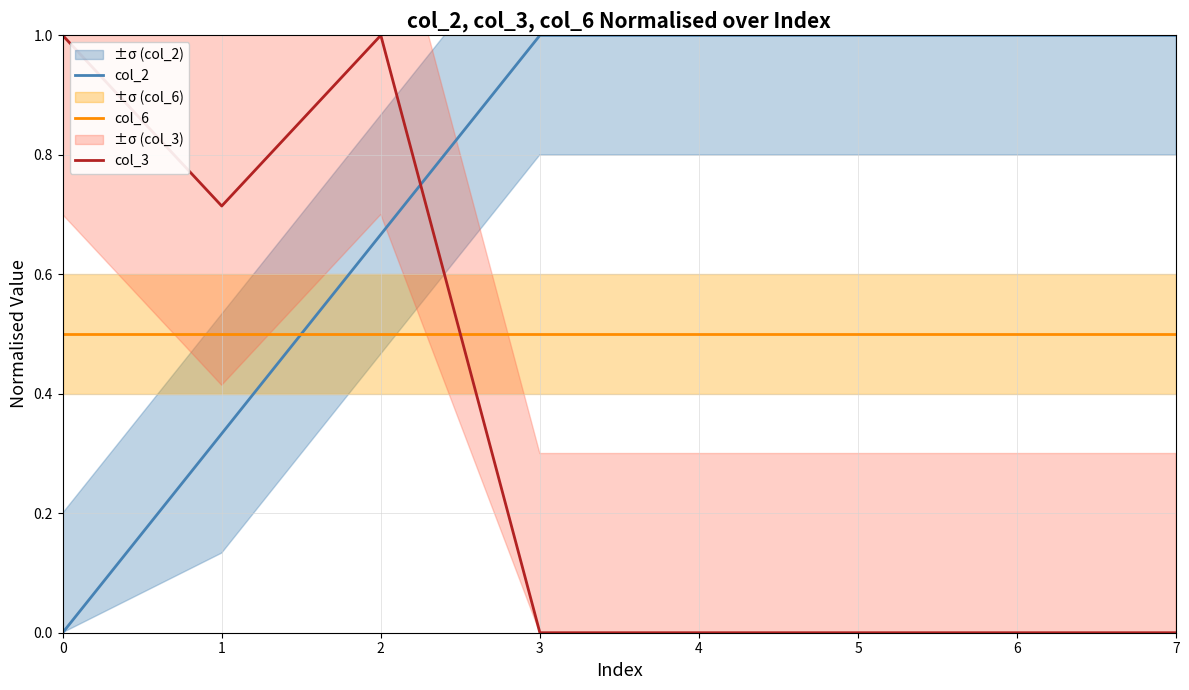

How many data points does each series have?

8